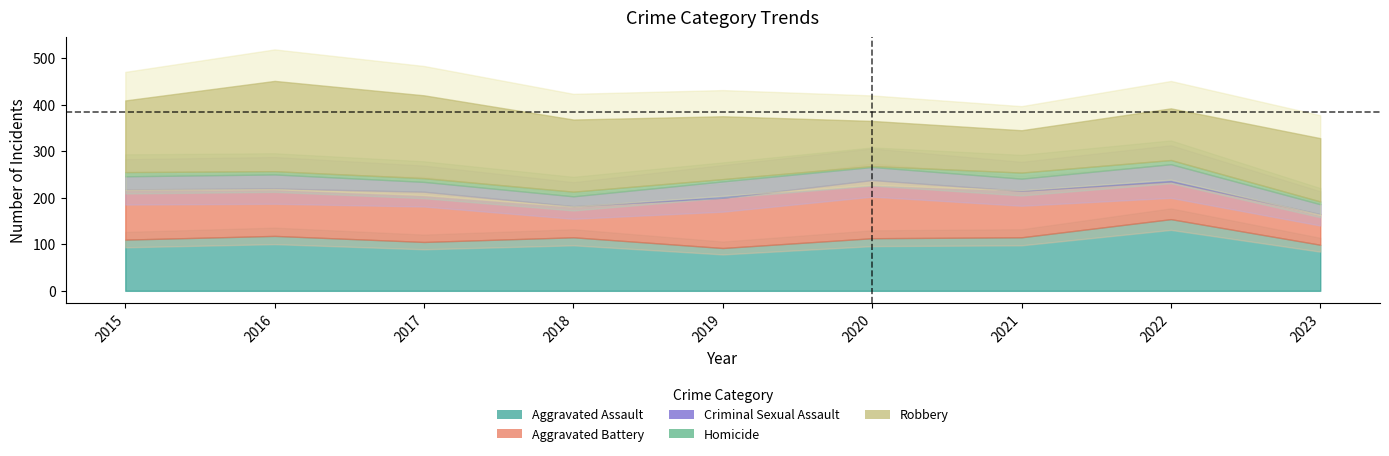

What is the difference between the highest and lowest values at 2019?

130